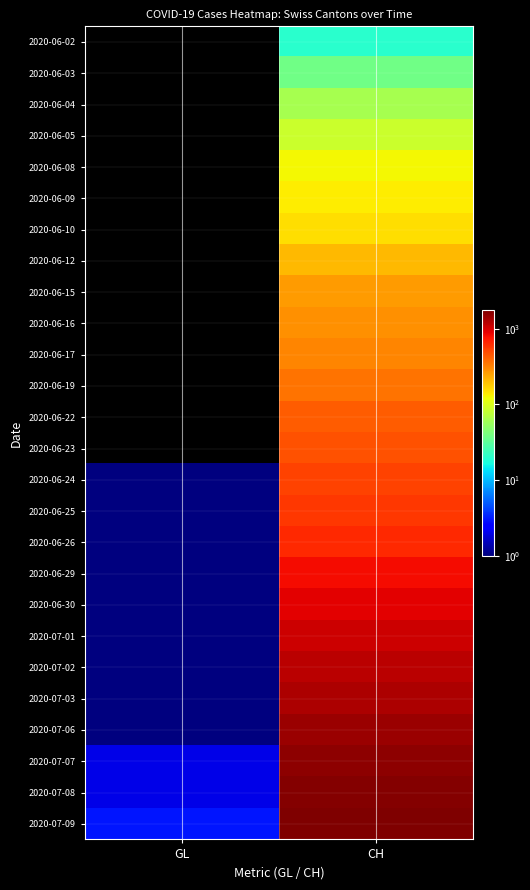

What is the total value across all series at CH?

16365